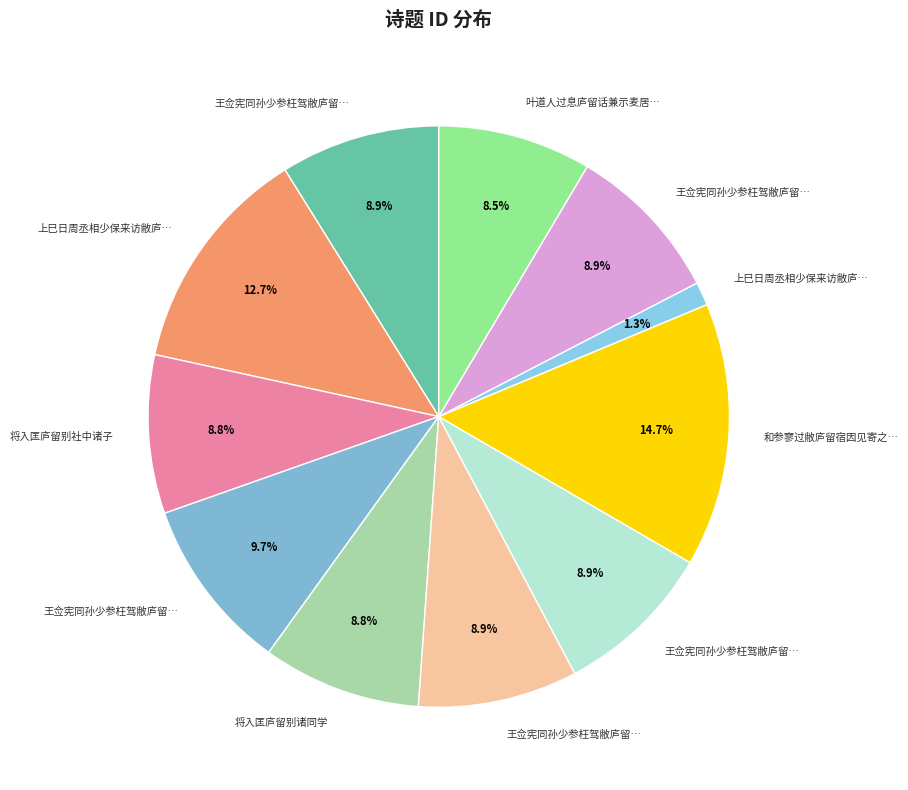

To the nearest percent, what is the average slice percentage?

9%